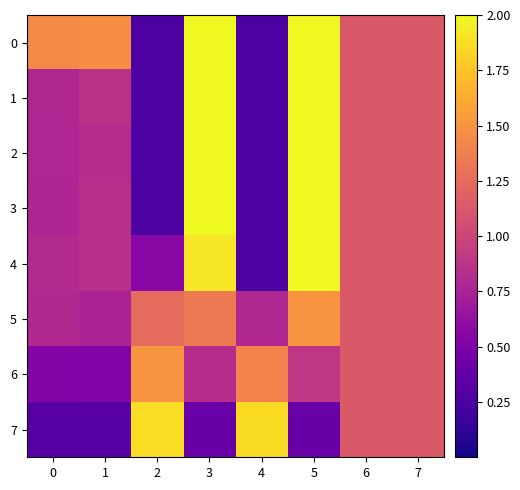

Reading left to right, what are all the values shown in this chart?

0: 0=1.4	1=1.5	2=0.2	3=2.0	4=0.2	5=2.0	6=1.1	7=1.1
1: 0=0.8	1=0.9	2=0.2	3=2.0	4=0.2	5=2.0	6=1.1	7=1.1
2: 0=0.8	1=0.8	2=0.2	3=2.0	4=0.2	5=2.0	6=1.1	7=1.1
3: 0=0.8	1=0.8	2=0.2	3=2.0	4=0.2	5=2.0	6=1.1	7=1.1
4: 0=0.8	1=0.8	2=0.6	3=1.9	4=0.2	5=2.0	6=1.1	7=1.1
5: 0=0.8	1=0.8	2=1.2	3=1.3	4=0.8	5=1.5	6=1.1	7=1.1
6: 0=0.5	1=0.5	2=1.5	3=0.8	4=1.4	5=0.9	6=1.1	7=1.1
7: 0=0.3	1=0.3	2=1.9	3=0.4	4=1.9	5=0.4	6=1.1	7=1.1